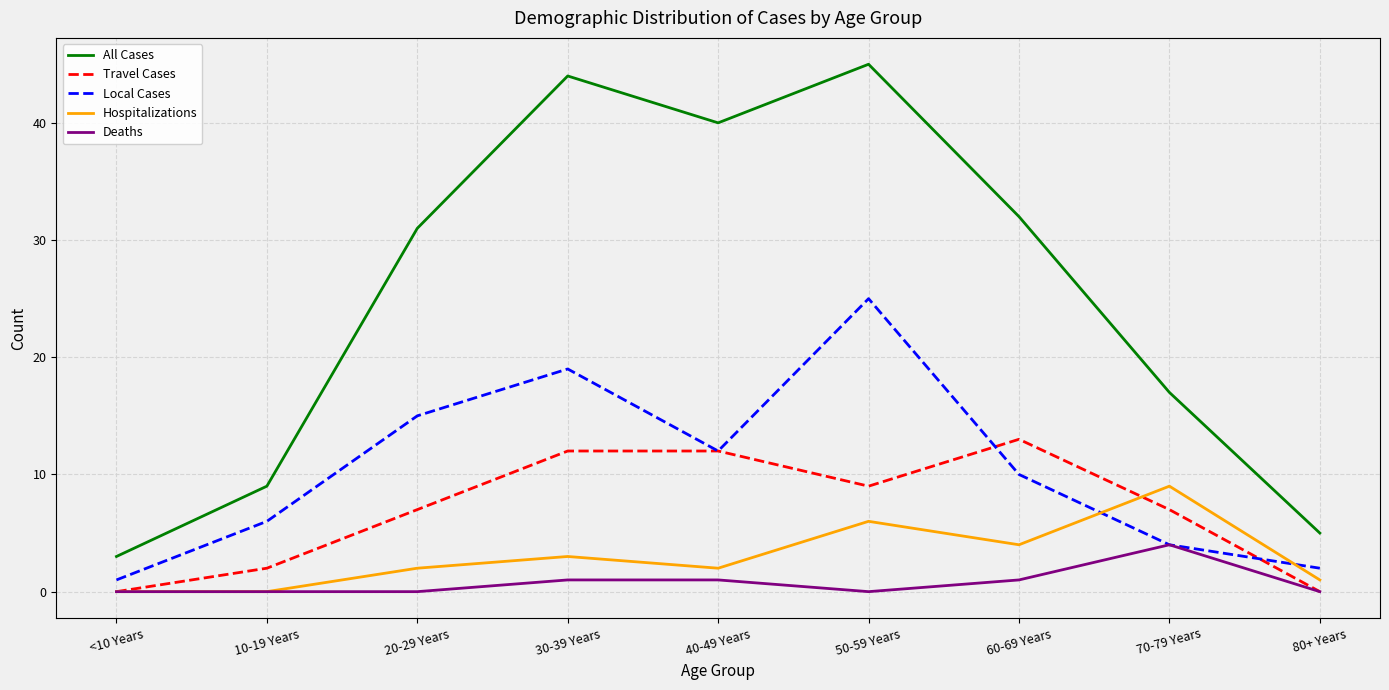

What are all the series names shown in the legend?

All Cases, Travel Cases, Local Cases, Hospitalizations, Deaths